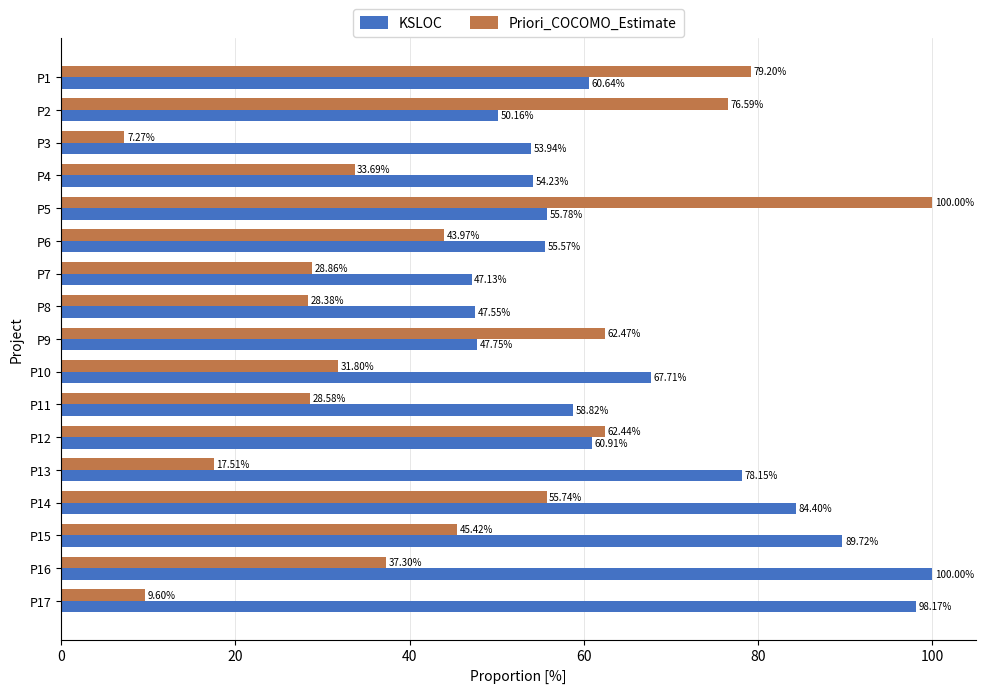

Which series has the largest total across all categories?

KSLOC